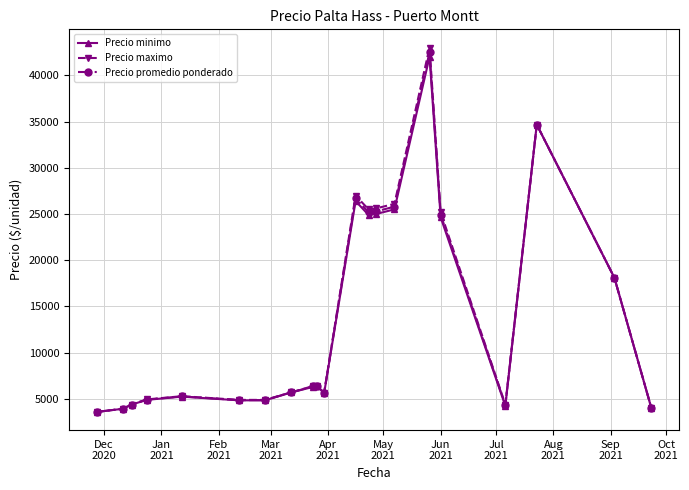

What is the difference between the maximum and minimum values in the Precio minimo series?

38400.0